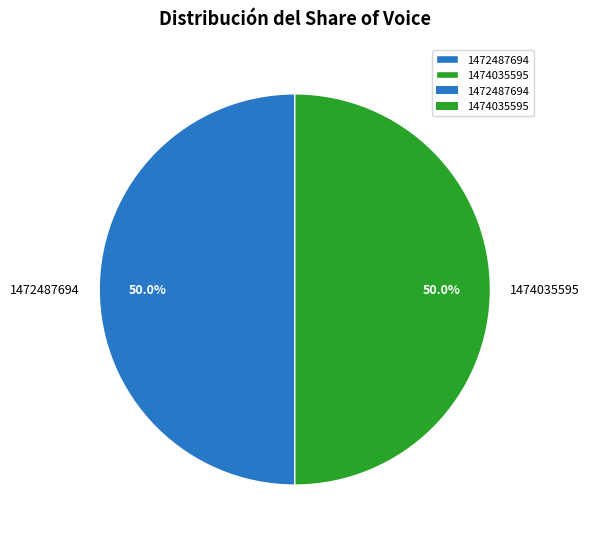

The 1474035595 slice represents 64% of the pie. True or false?

False